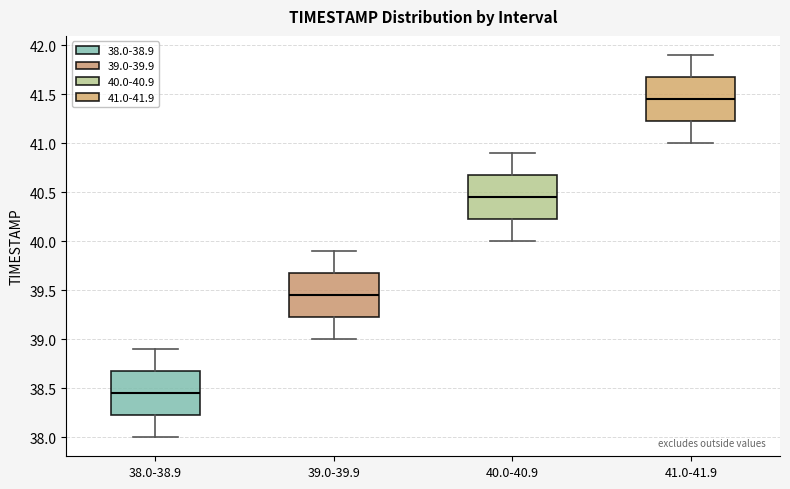

Which box's median line is the lowest?

38.0-38.9